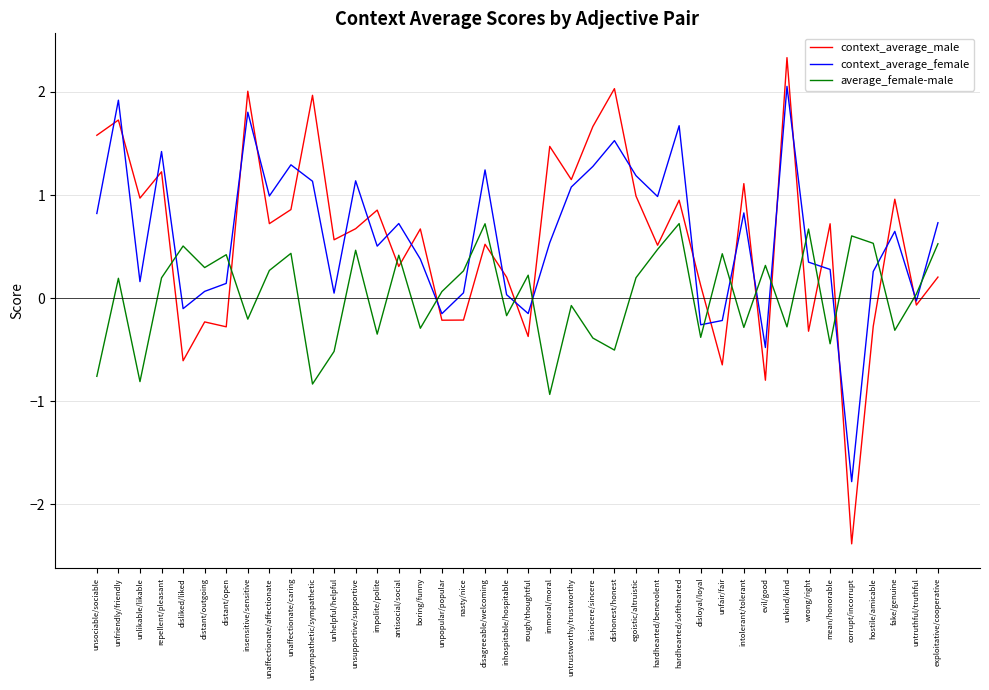

At which category is the sum across all series the highest?

unkind/kind